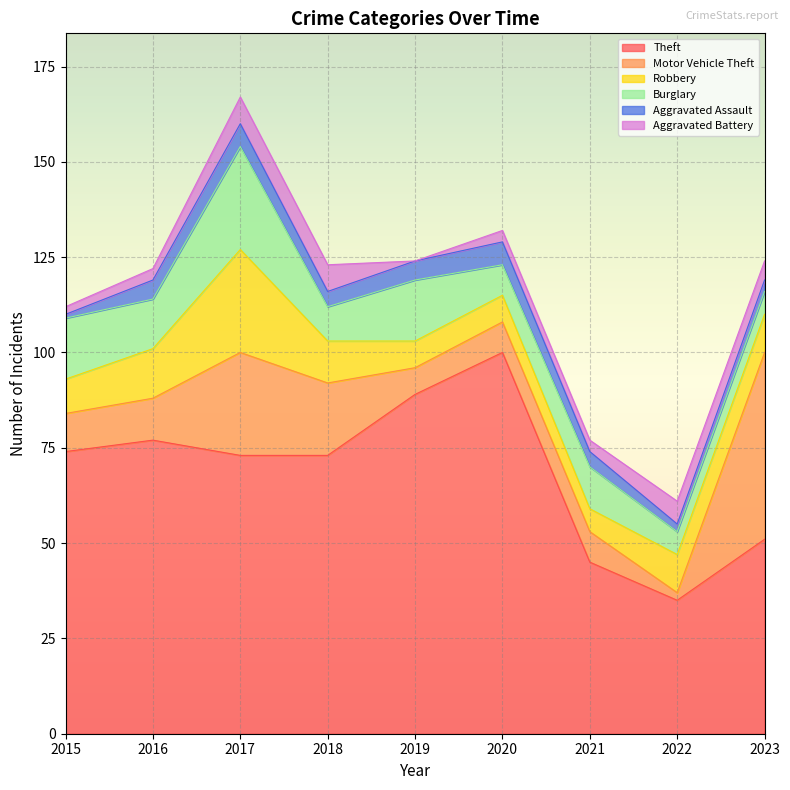

Rank the categories by Theft value from highest to lowest.

2020, 2019, 2016, 2015, 2017, 2018, 2023, 2021, 2022